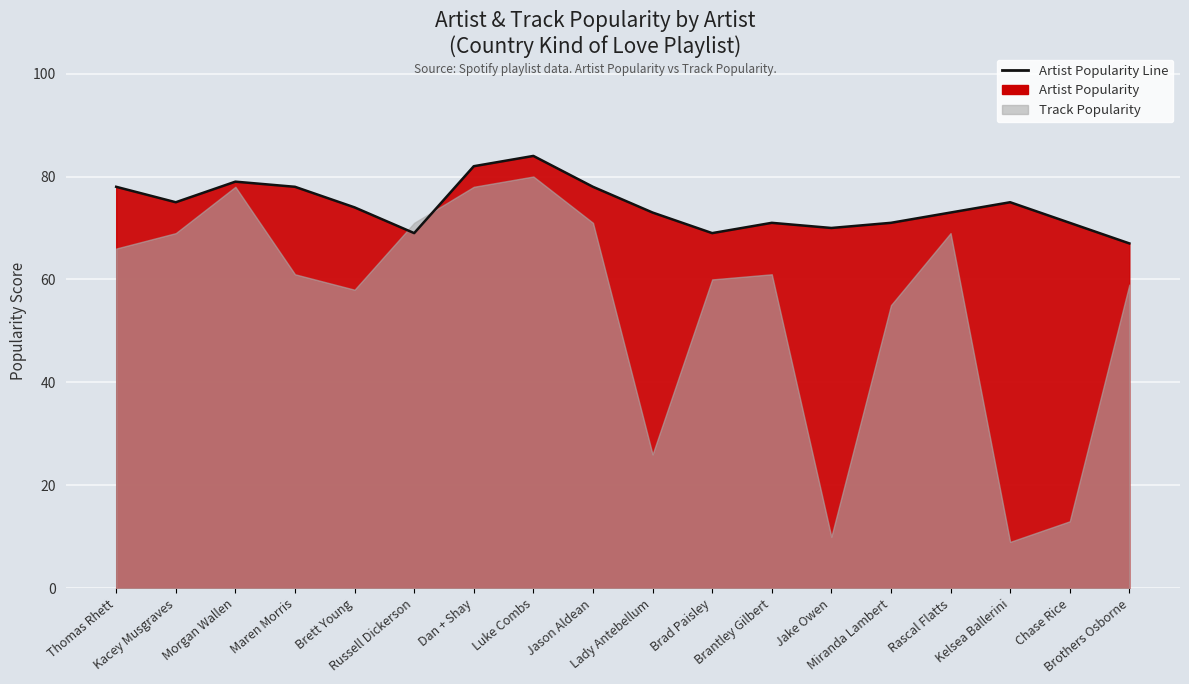

What is the value of the 15th point from the left?

73